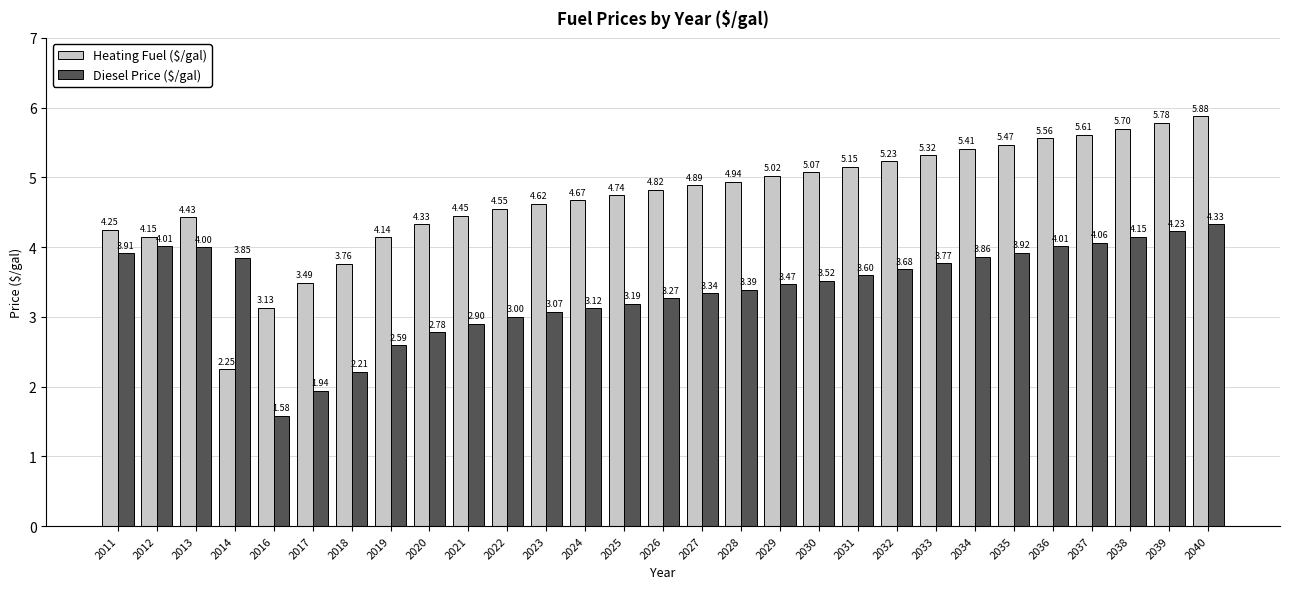

Which category has the highest value across all series?

2040